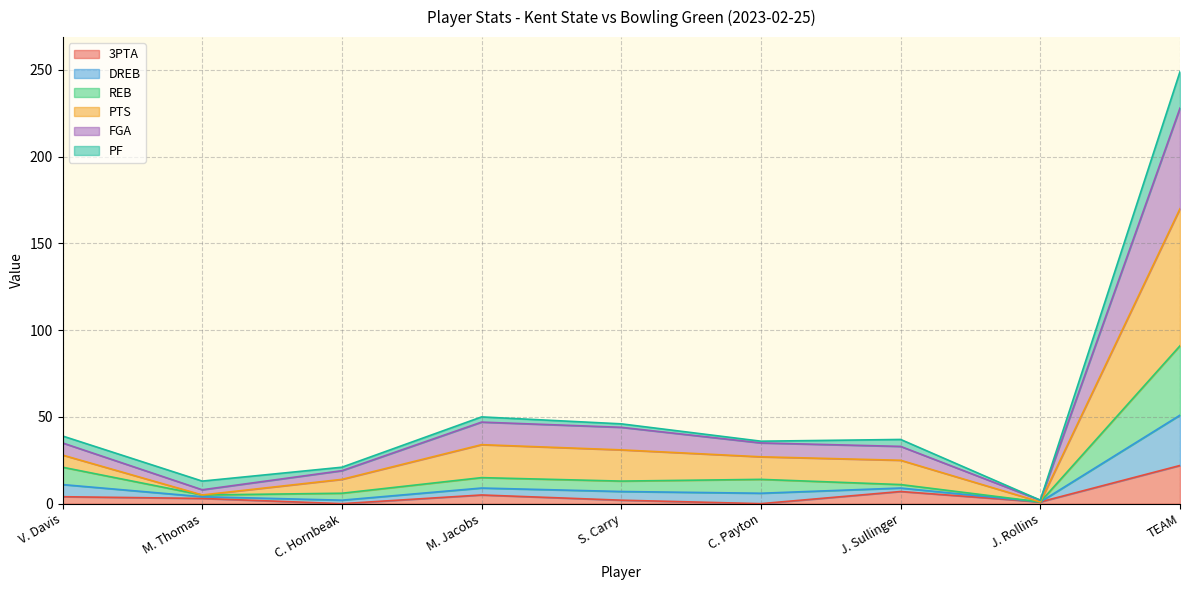

Between M. Jacobs and M. Thomas, which is larger?

M. Jacobs